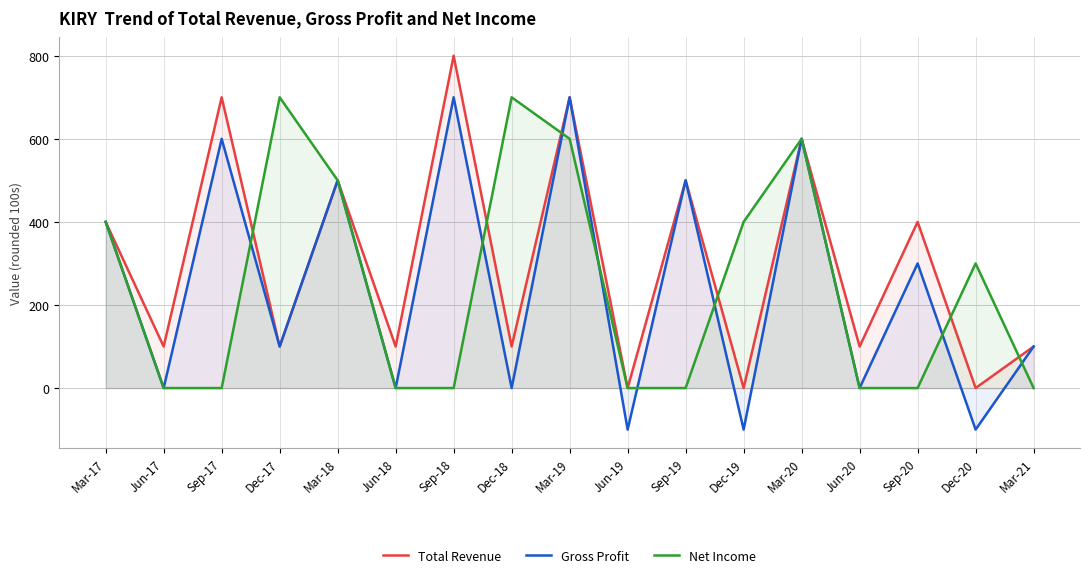

The value of Gross Profit at Dec-20 is -100. True or false?

True